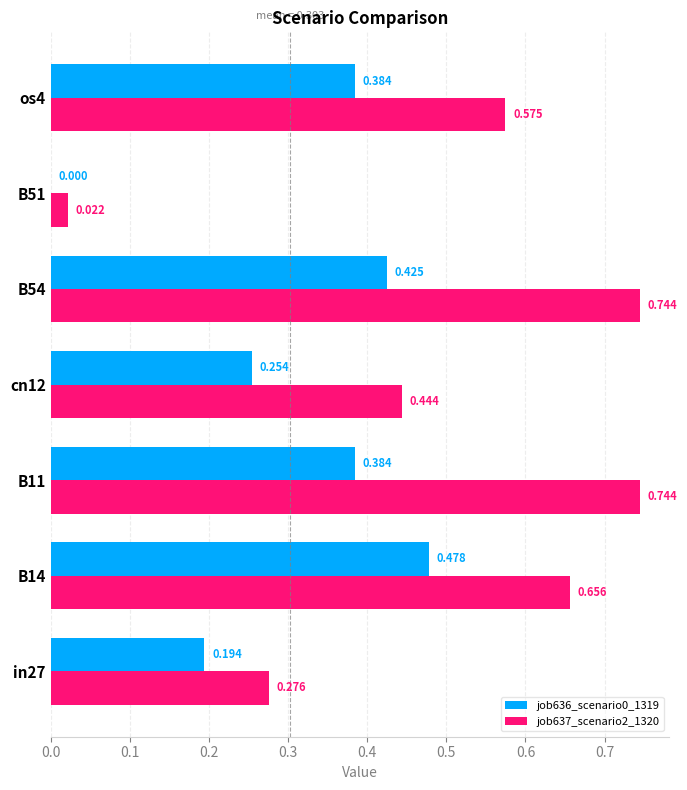

Is the value of job637_scenario2_1320 at B51 greater than the value of job636_scenario0_1319 at B14?

No